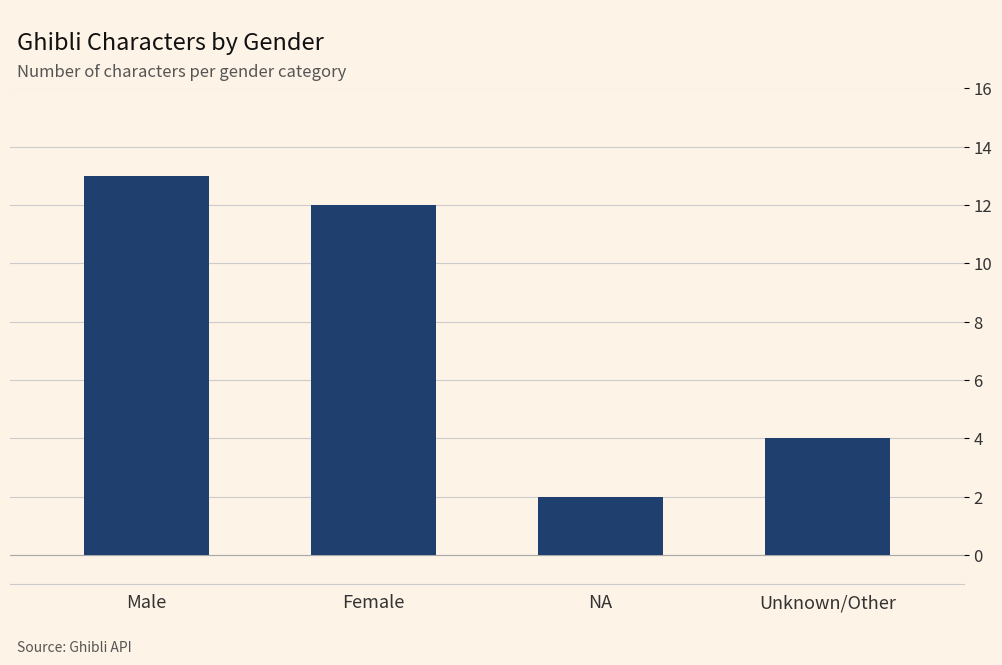

Which label corresponds to the smallest value in the chart?

NA